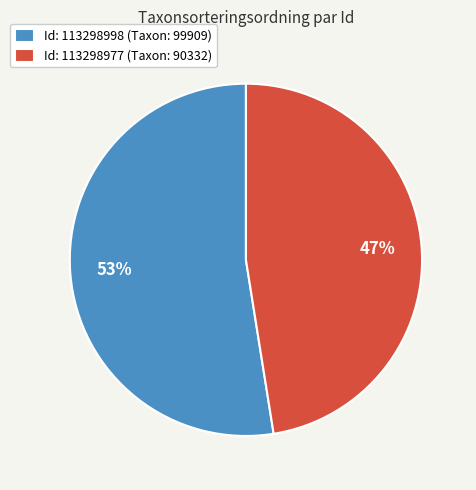

How many segments does this pie chart have?

2